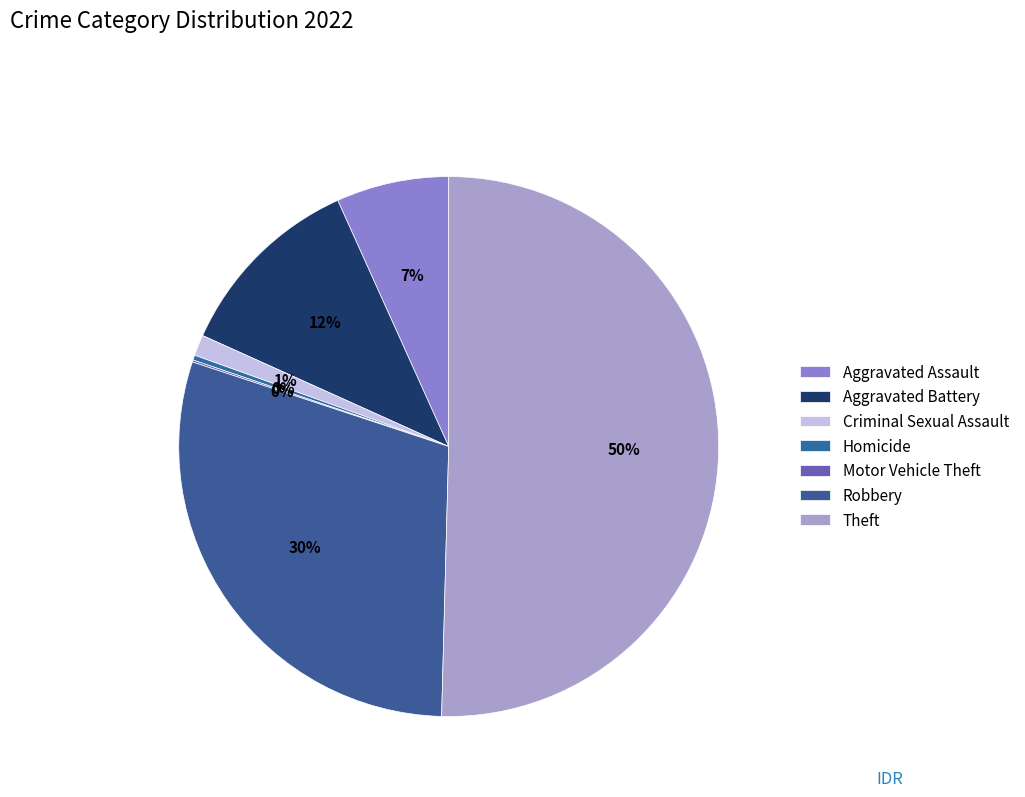

How many slices are in this pie chart?

7